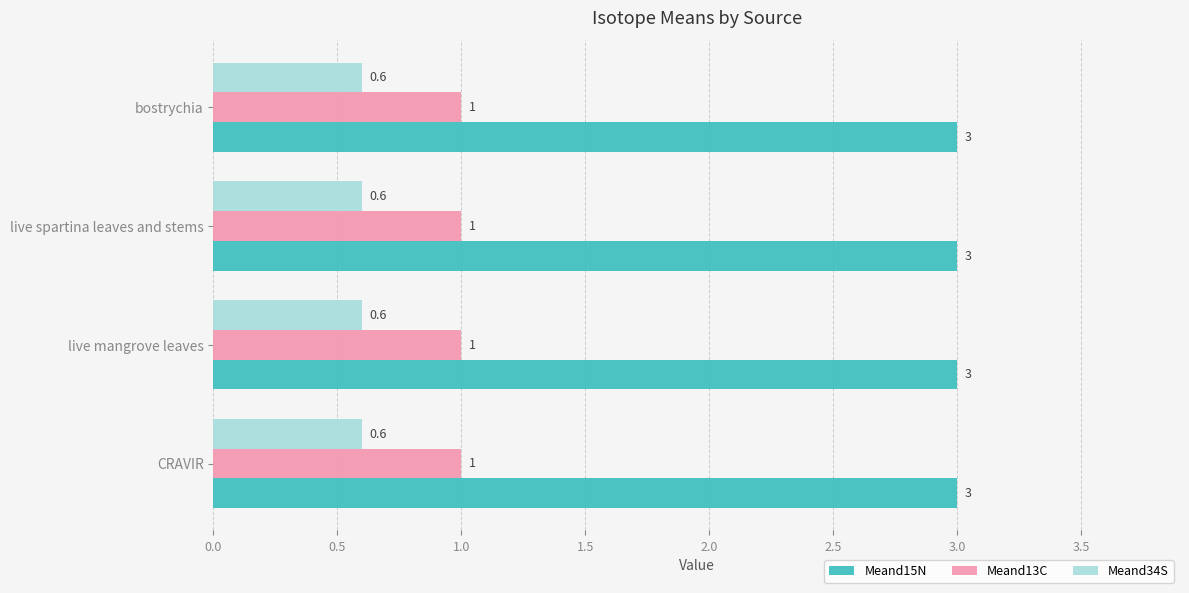

Is the value of Meand34S at live mangrove leaves greater than the value of Meand13C at live spartina leaves and stems?

No